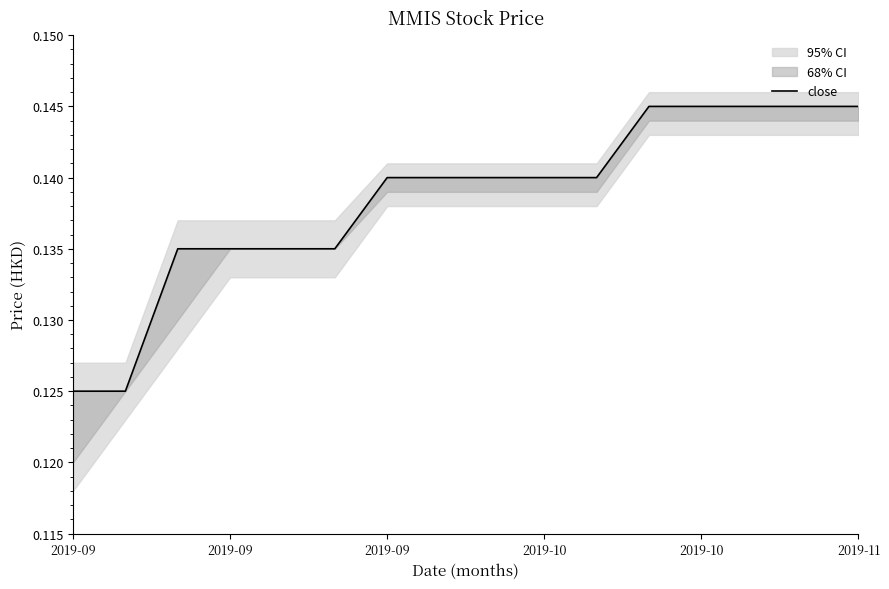

What is the smallest value displayed?

0.1